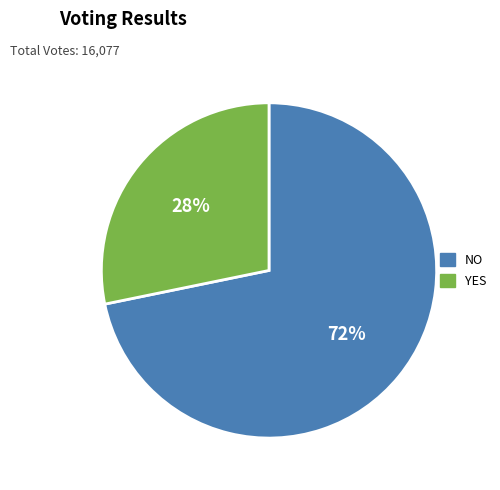

To the nearest percent, what is the difference between the largest and smallest slice percentages?

44%